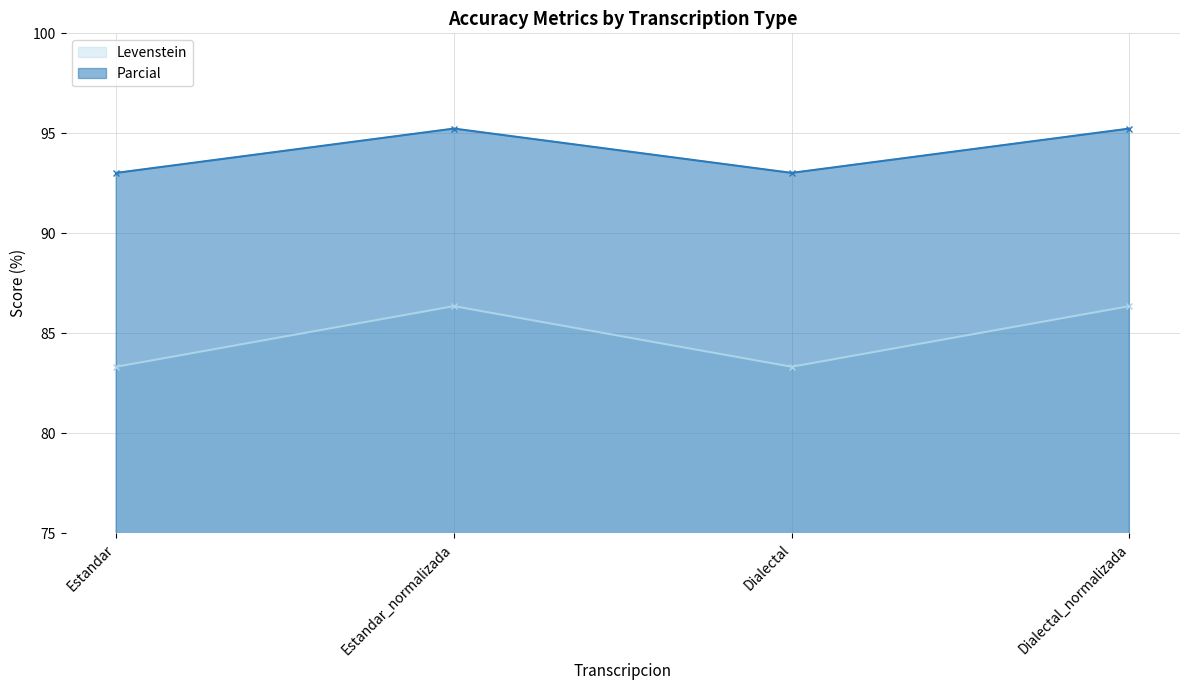

At which category does Parcial reach its first local peak?

Estandar_normalizada